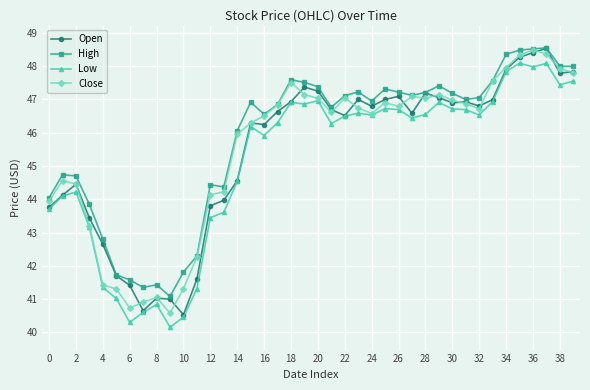

What is the value of the Low point at the 35th from the left?

47.8